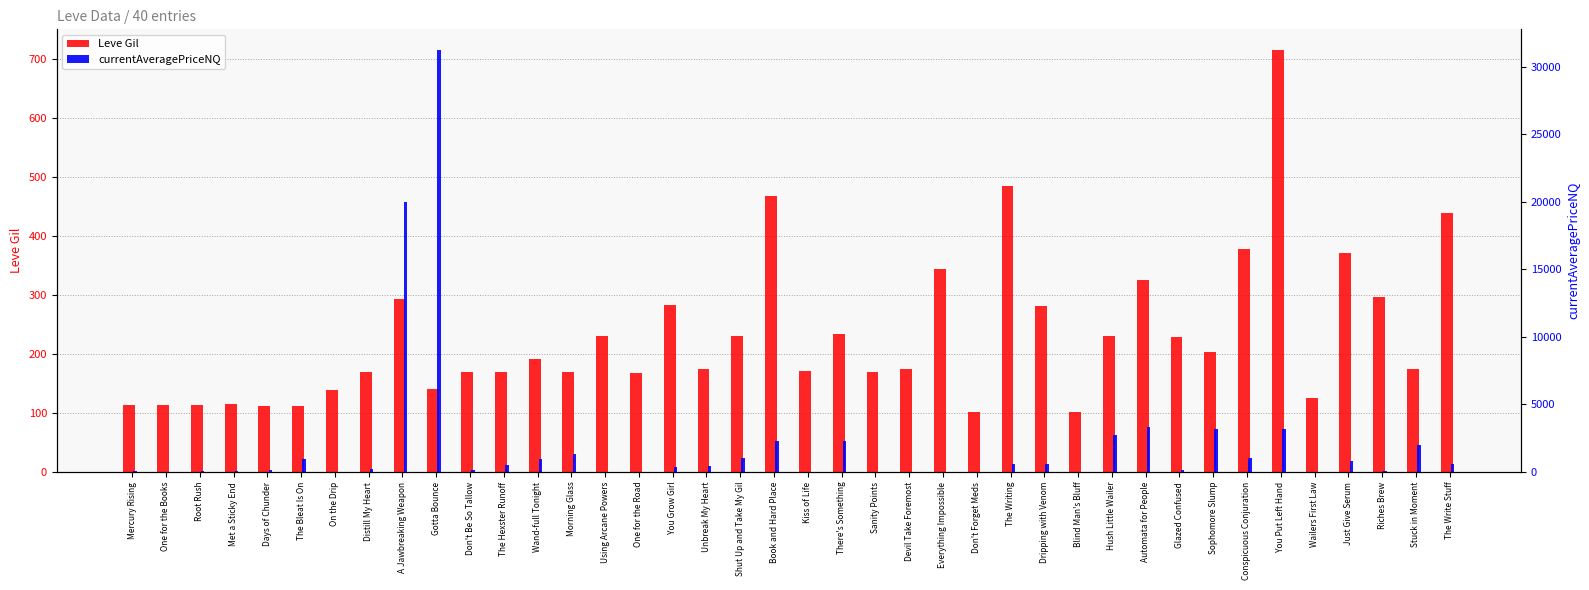

List the labels in order of Leve Gil value, smallest first.

Don't Forget Meds, Blind Man's Bluff, Days of Chunder, The Bleat Is On, Mercury Rising, One for the Books, Root Rush, Met a Sticky End, Wailers First Law, On the Drip, Gotta Bounce, One for the Road, Distill My Heart, The Hexster Runoff, Morning Glass, Don't Be So Tallow, Sanity Points, Kiss of Life, Devil Take Foremost, Unbreak My Heart, Stuck in Moment, Wand-full Tonight, Sophomore Slump, Glazed Confused, Using Arcane Powers, Shut Up and Take My Gil, Hush Little Wailer, There's Something, Dripping with Venom, You Grow Girl, A Jawbreaking Weapon, Riches Brew, Automata for People, Everything Impossible, Just Give Serum, Conspicuous Conjuration, The Write Stuff, Book and Hard Place, The Writing, You Put Left Hand